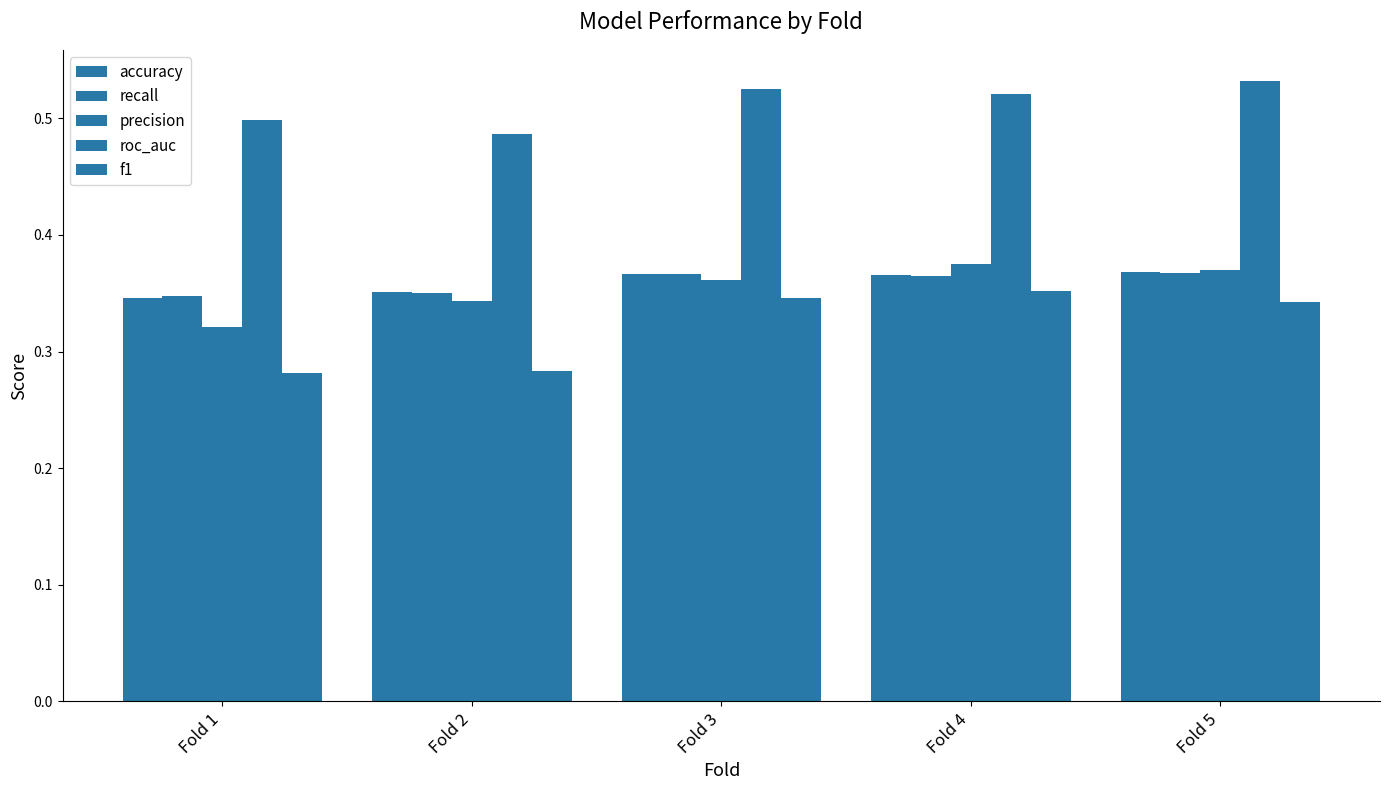

How many groups of bars are there?

5